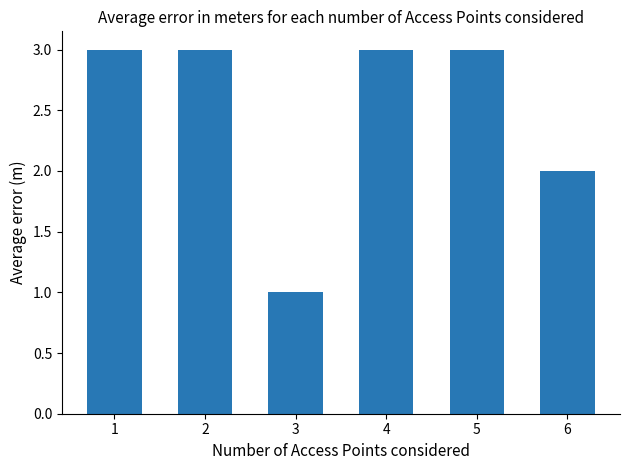

The chart shows a value of 3 at 2. True or false?

True